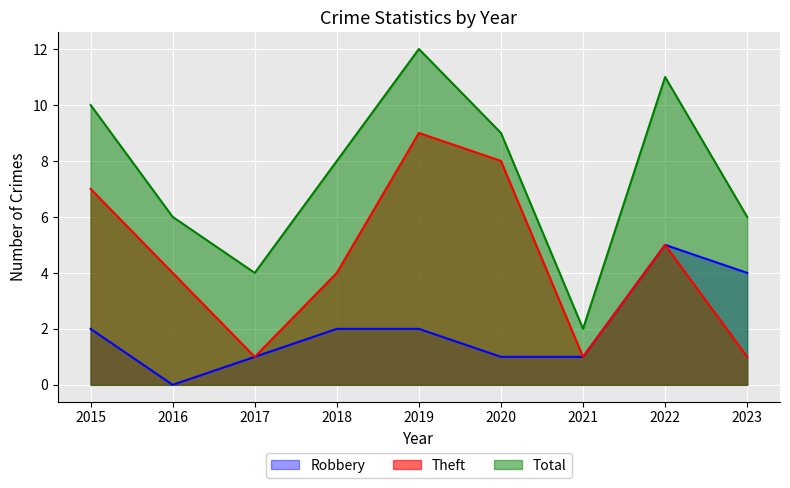

What are all the series names shown in the legend?

Robbery, Theft, Total